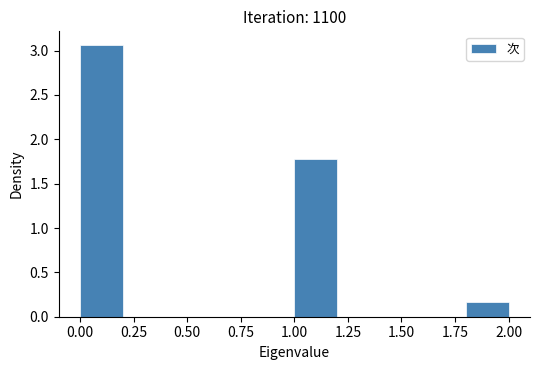

Over which range of the x-axis is the bar tallest?

0.0 to 0.2